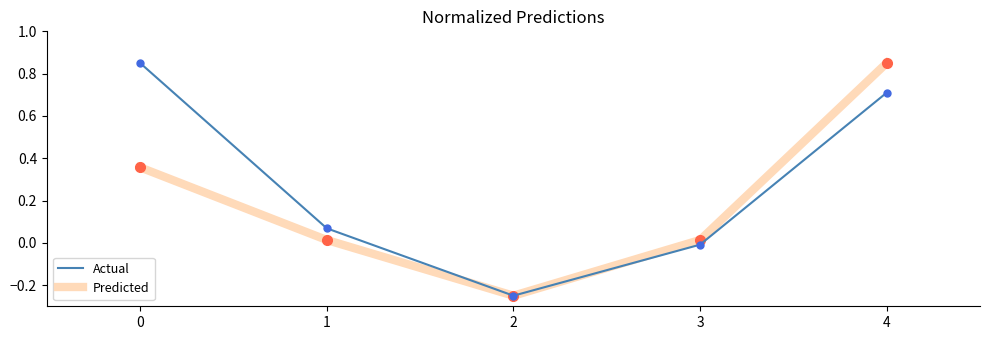

What is the total value across all series at 4?

1.6